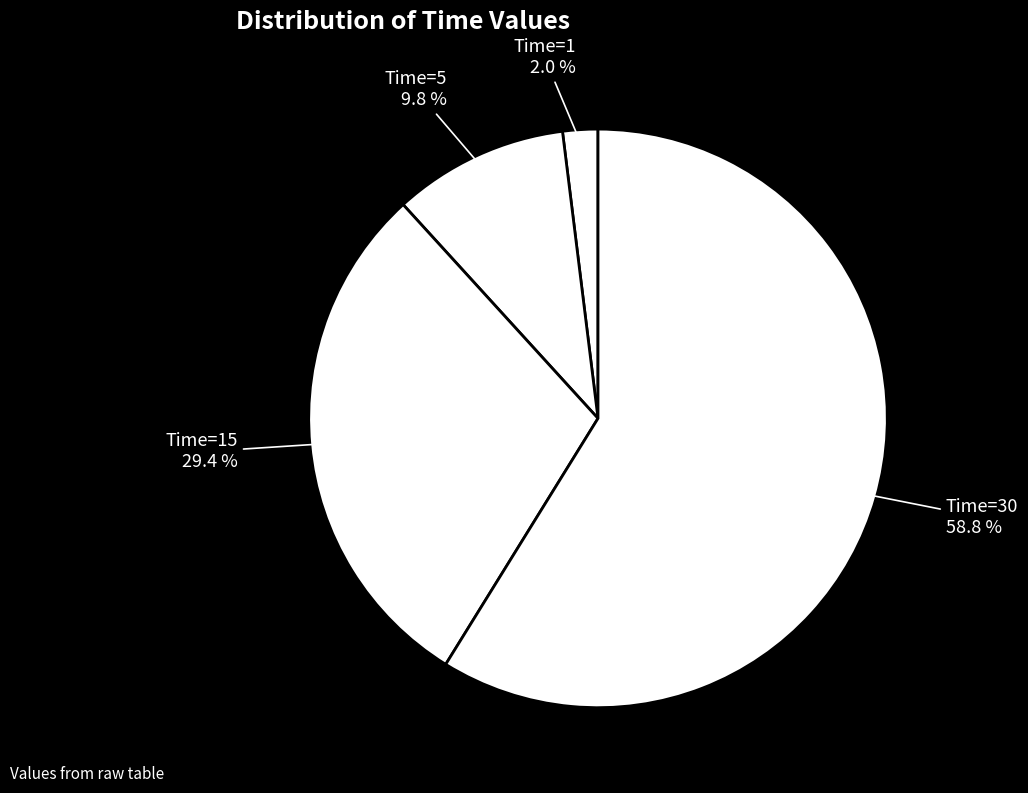

Approximately how many times larger is the value at Time=15 compared to Time=30?

0.5